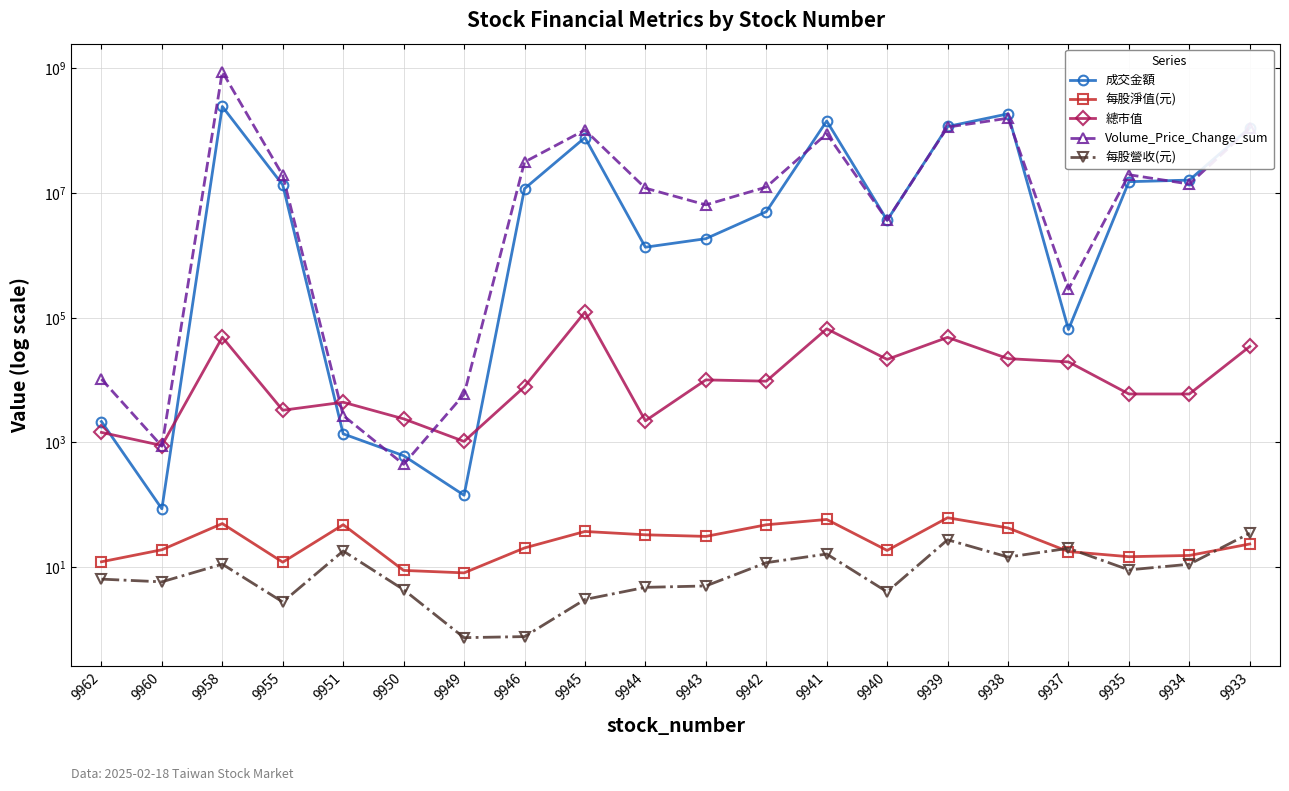

Reading right to left, extract all data points from this chart.

成交金額: 9933=110598139.0	9934=15991898.0	9935=15084005.0	9937=64463.0	9938=184332979.0	9939=115692809.0	9940=3630973.0	9941=141755009.0	9942=4983969.0	9943=1840622.0	9944=1343862.0	9945=76812484.0	9946=11655585.0	9949=142.0	9950=611.0	9951=1368.0	9955=13357294.0	9958=242084097.0	9960=86.0	9962=2159.0
每股淨值(元): 9933=23.5	9934=15.4	9935=14.7	9937=17.8	9938=42.5	9939=61.9	9940=18.5	9941=58.1	9942=47.7	9943=31.1	9944=33.0	9945=37.3	9946=20.3	9949=8.1	9950=8.9	9951=47.9	9955=12.0	9958=49.9	9960=19.0	9962=12.2
總市值: 9933=34454.0	9934=5960.0	9935=5966.0	9937=19501.0	9938=21990.0	9939=48213.0	9940=21369.0	9941=66061.0	9942=9564.0	9943=10030.0	9944=2215.0	9945=122444.0	9946=7805.0	9949=1035.0	9950=2382.0	9951=4397.0	9955=3271.0	9958=48425.0	9960=890.0	9962=1444.0
Volume_Price_Change_sum: 9933=107678382.0	9934=13828062.0	9935=19501655.0	9937=285313.0	9938=157035766.0	9939=113073297.0	9940=3645448.0	9941=88617654.0	9942=12371806.0	9943=6417946.0	9944=11891325.0	9945=101696807.0	9946=31160878.0	9949=5890.0	9950=444.0	9951=2694.0	9955=19037891.0	9958=871187321.0	9960=867.0	9962=10335.0
每股營收(元): 9933=35.0	9934=11.1	9935=9.0	9937=20.0	9938=14.5	9939=27.4	9940=4.0	9941=16.2	9942=11.8	9943=5.0	9944=4.7	9945=3.0	9946=0.8	9949=0.7	9950=4.3	9951=18.1	9955=2.8	9958=11.2	9960=5.8	9962=6.4